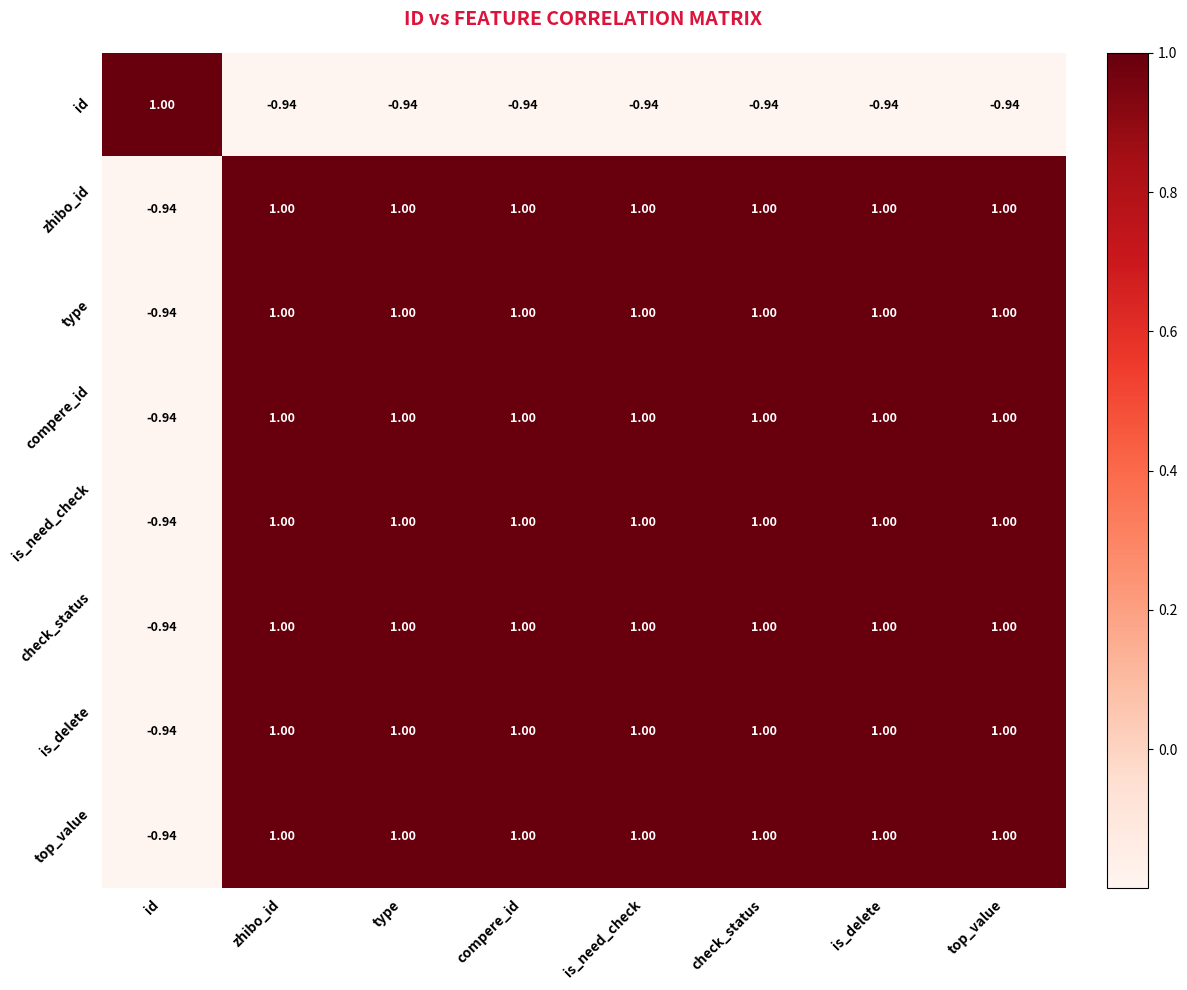

At which label is type closest to 0?

id